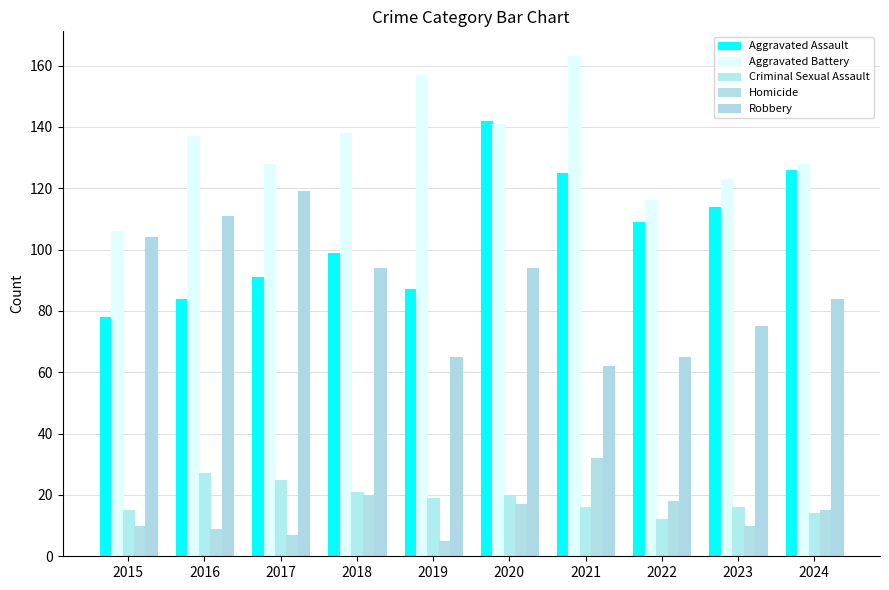

Rank the series at 2021 from lowest to highest value.

Criminal Sexual Assault, Homicide, Robbery, Aggravated Assault, Aggravated Battery